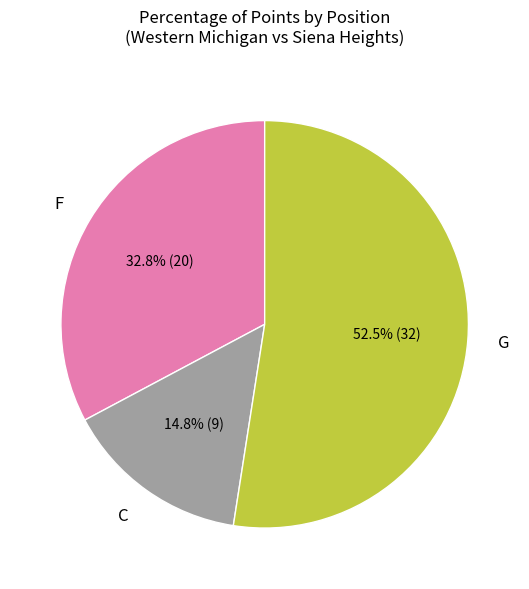

What percentage is NOT represented by F?

67.2%